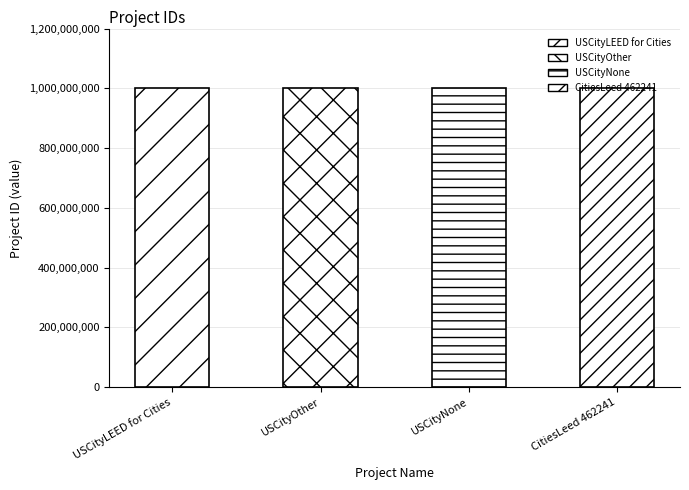

What is the label of the 1st bar from the right?

CitiesLeed 462241